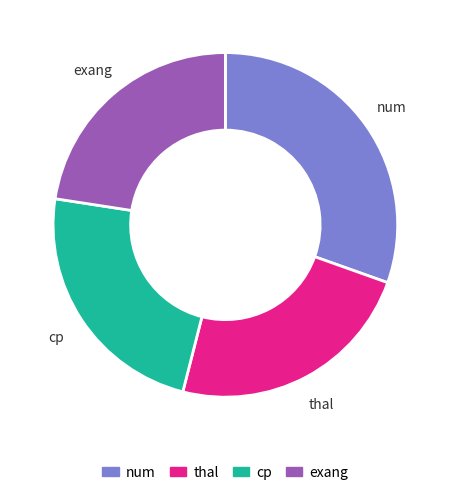

How many slices are in this pie chart?

4